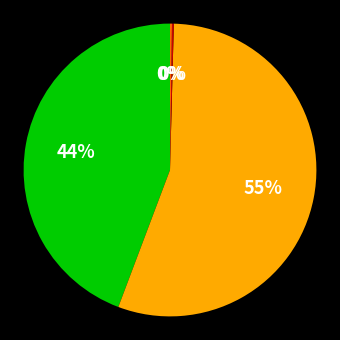

Does any single category account for the majority?

Yes